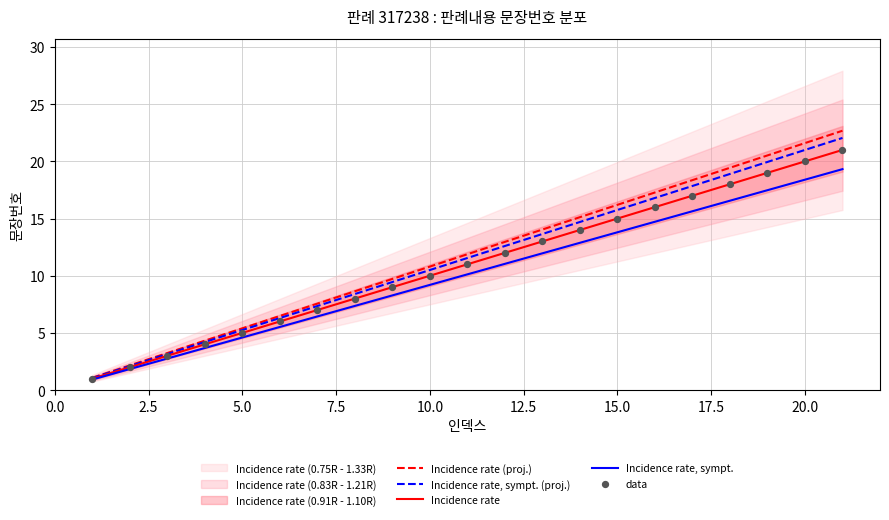

The Incidence rate, sympt. series shows 5.2 at 15.0. True or false?

False